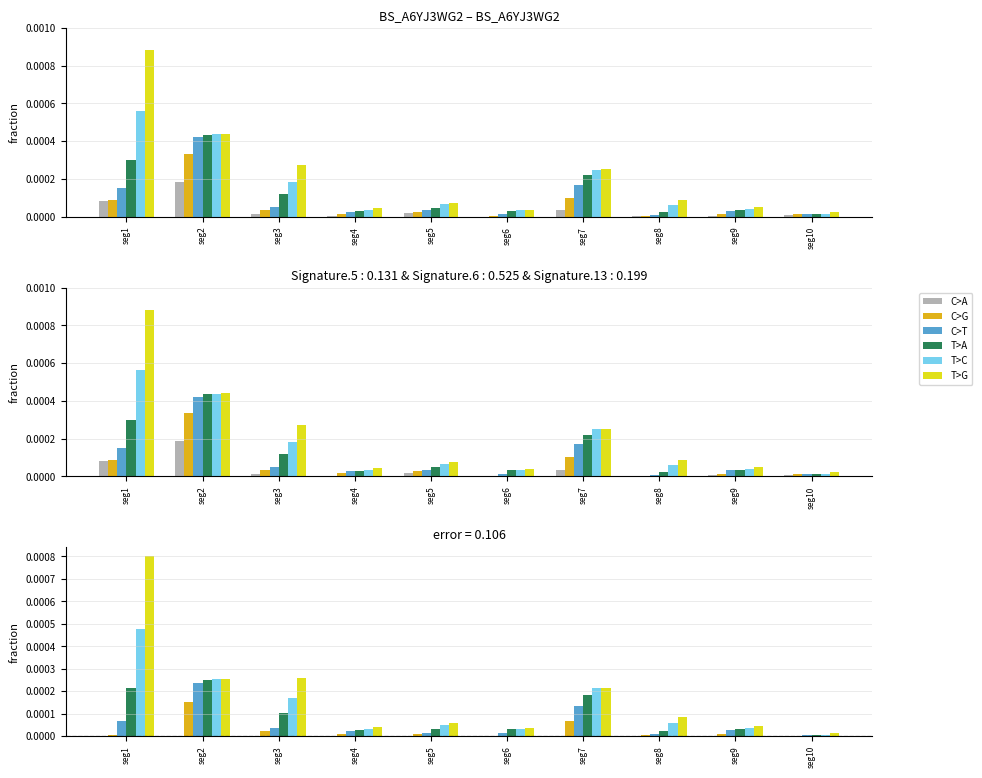

True or false: C>T has a value of 0.0 at seg8.

True